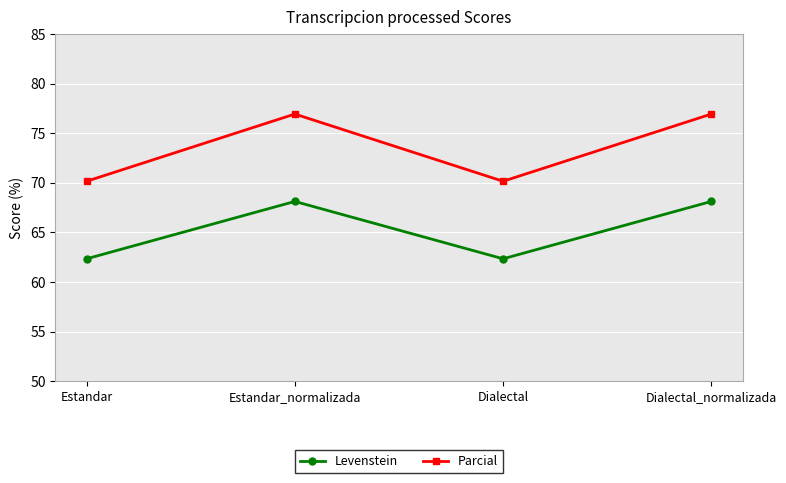

What is the lowest value of the Levenstein series?

62.3